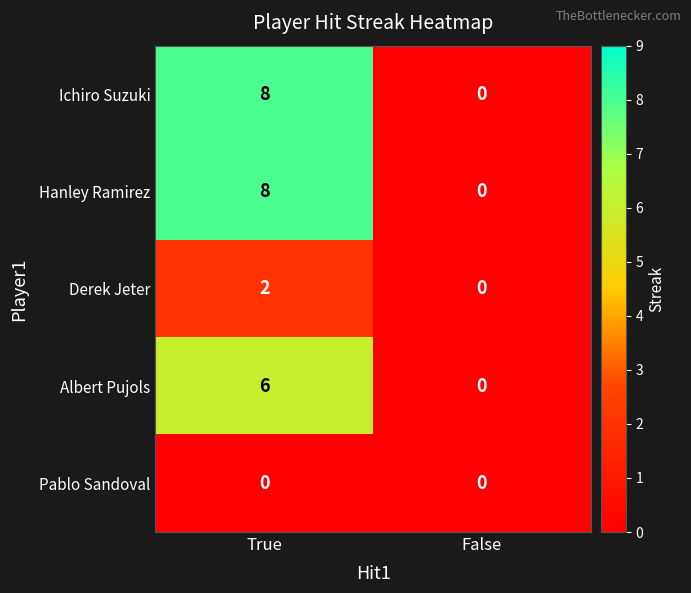

Rank the categories by Ichiro Suzuki value from highest to lowest.

True, False